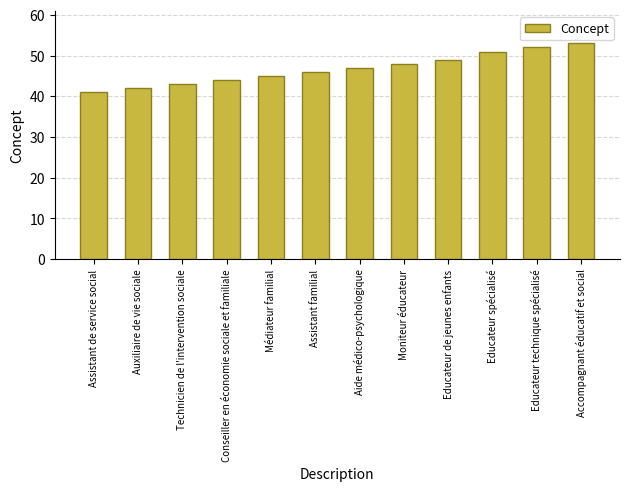

What is the difference between the values at Technicien de l'intervention sociale and Educateur technique spécialisé?

9